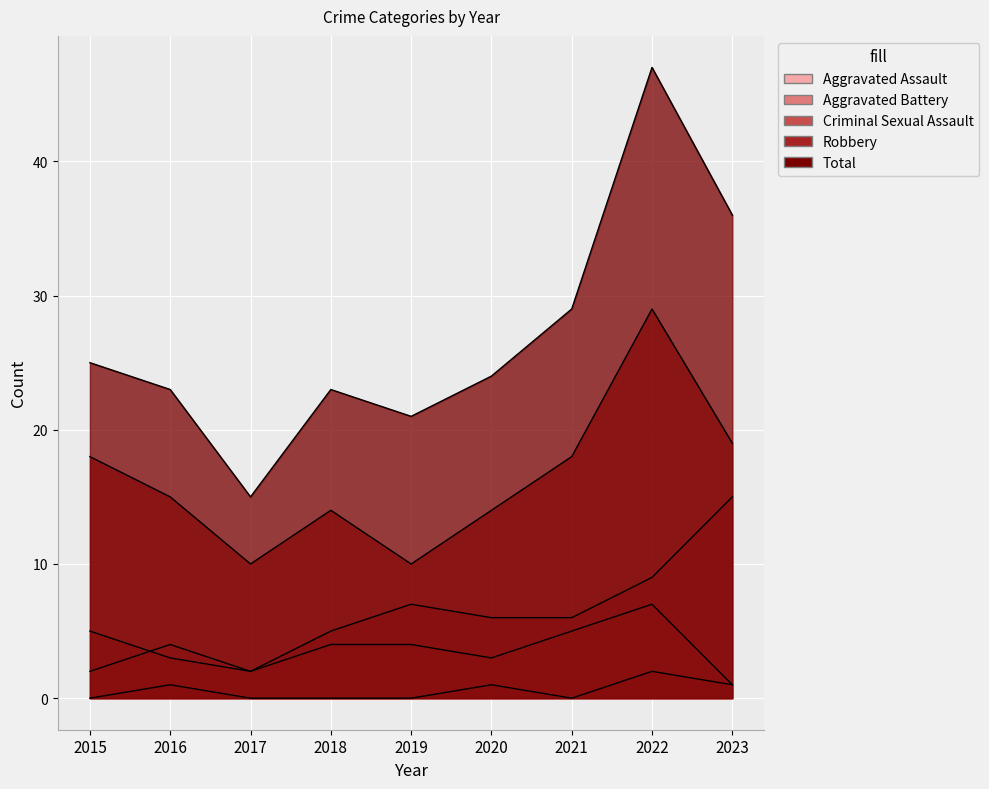

What is the difference between the maximum and second lowest values in the Aggravated Assault series?

5